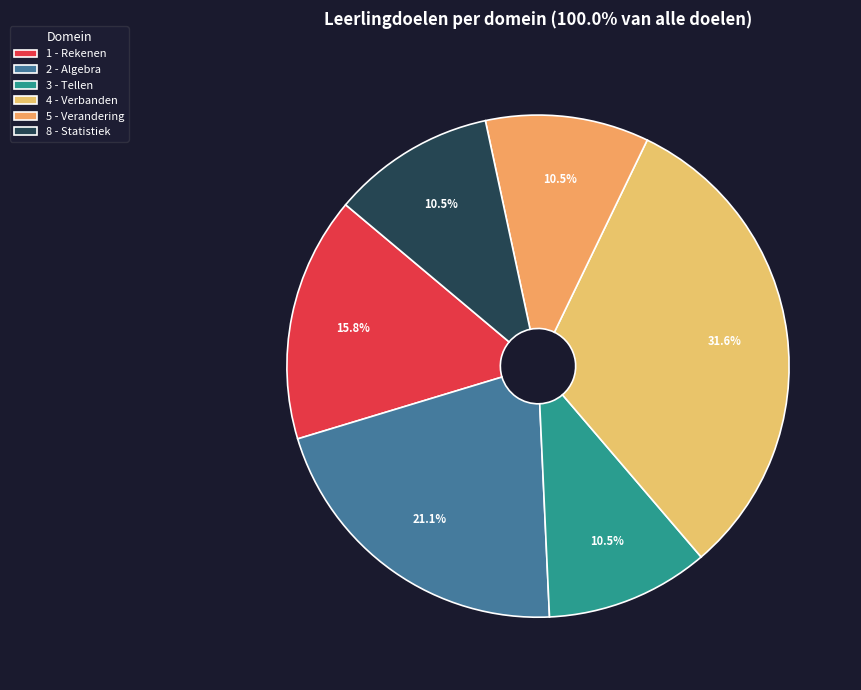

Do 5 - Verandering and 4 - Verbanden together represent more than half of the pie?

No